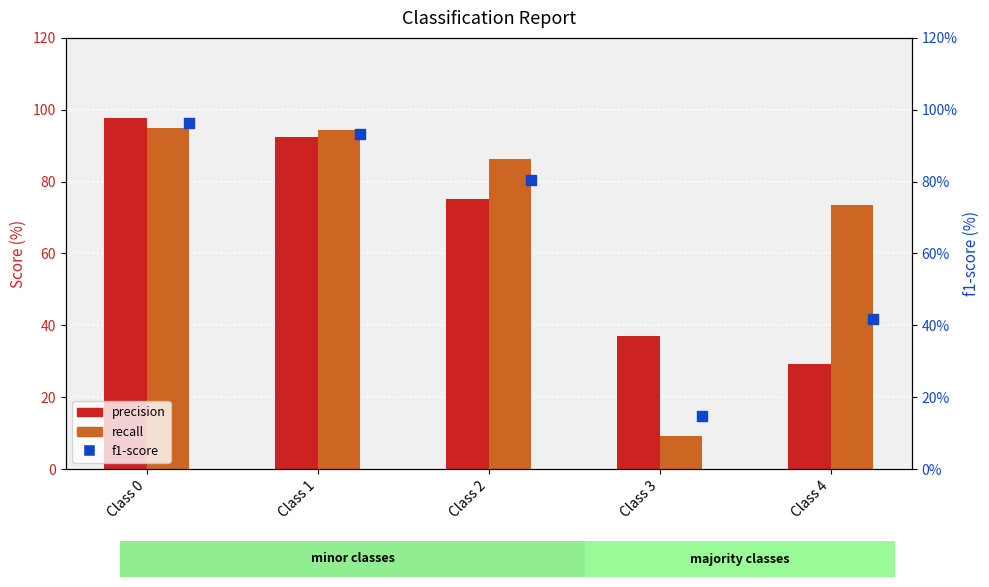

Which series reaches the minimum Y coordinate?

recall